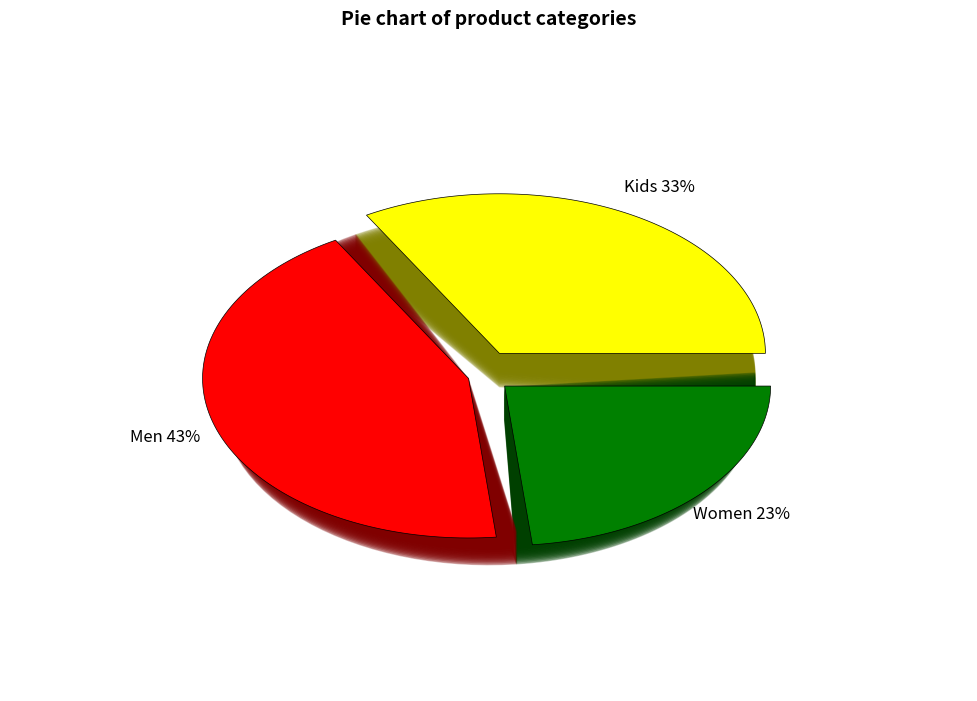

How many segments does this pie chart have?

3